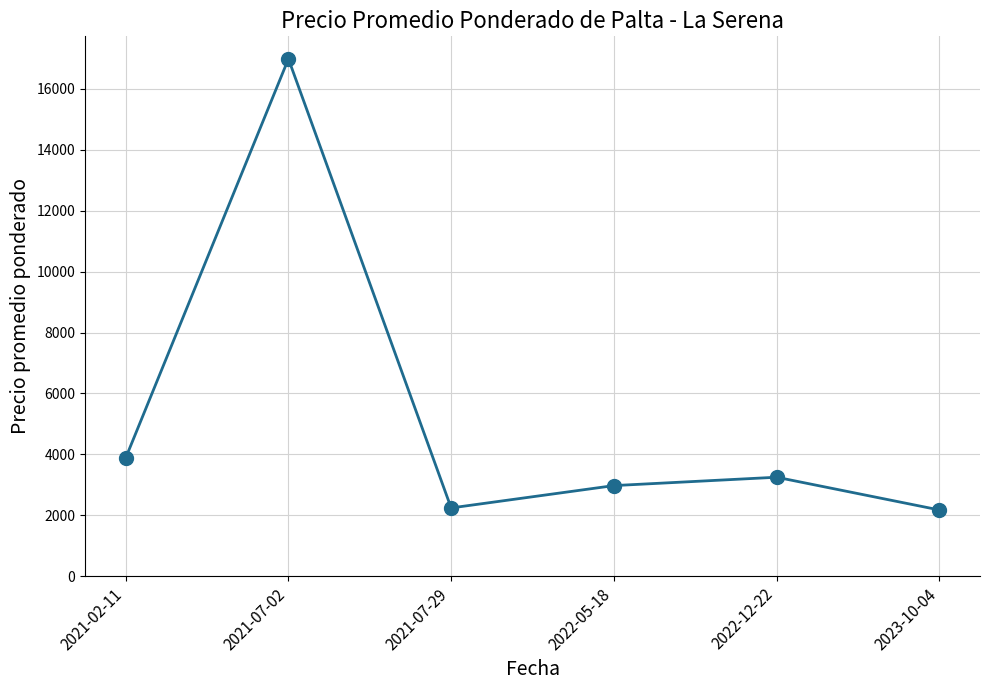

How many interior local valleys (lower than both neighbors) does the data have?

1